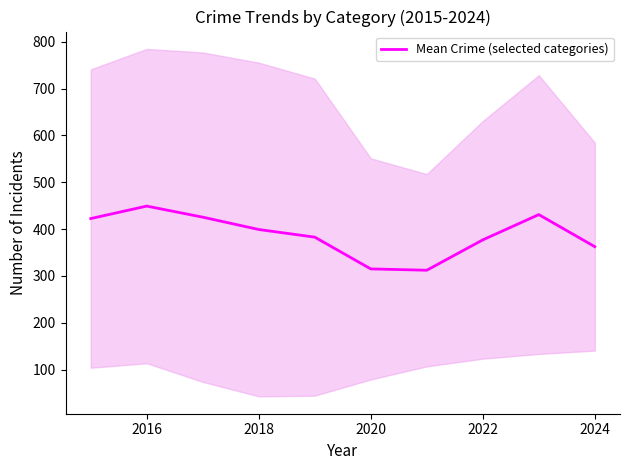

What is the maximum value for Mean Crime (selected categories)?

449.2